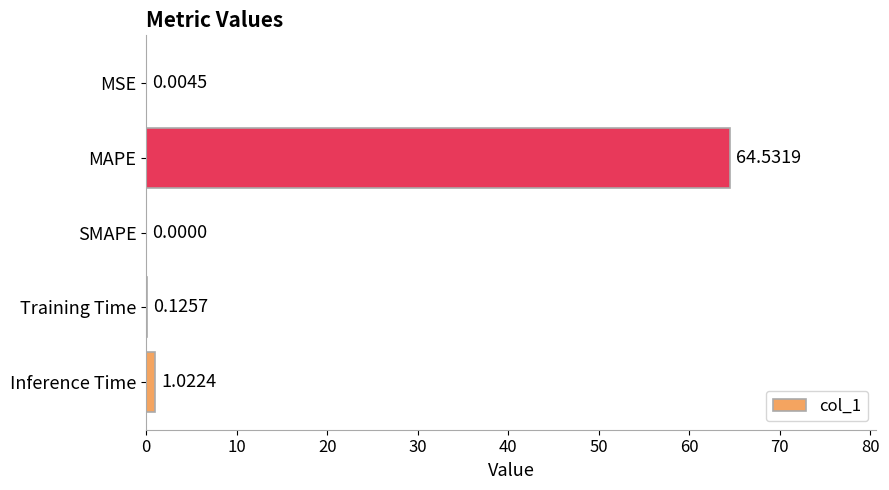

How many distinct data groups are displayed?

1